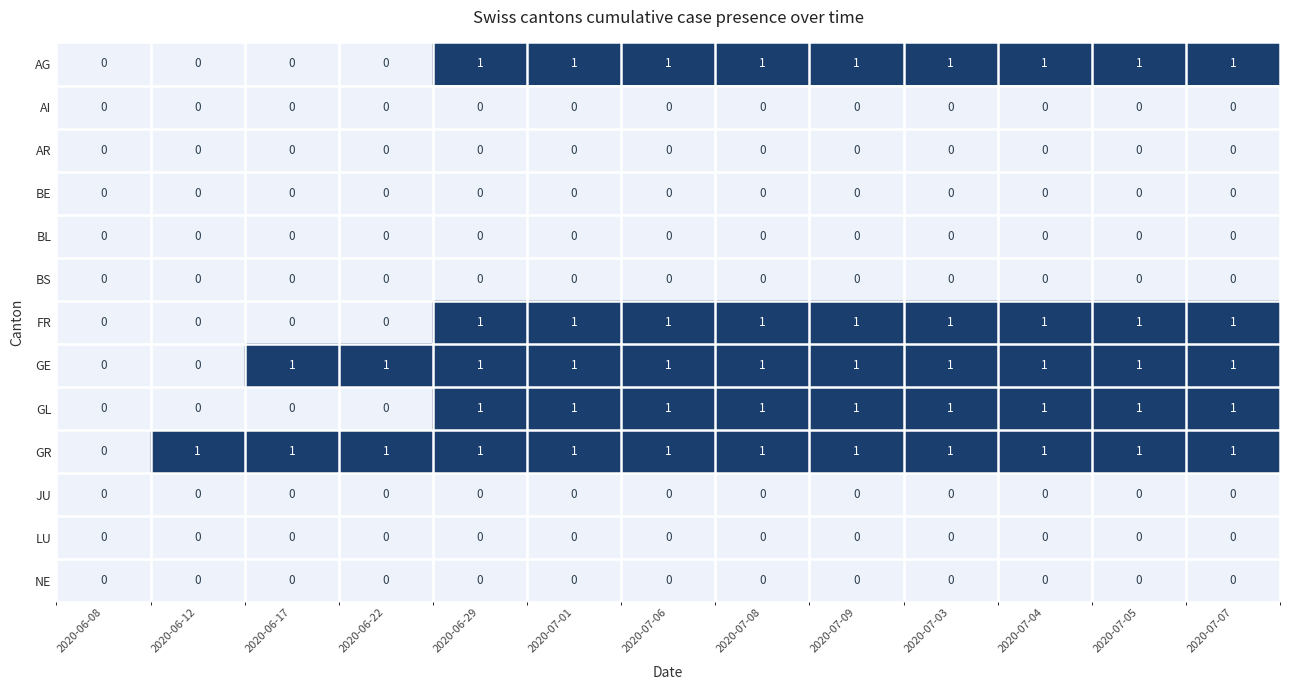

The AR series shows 0 at 2020-07-04. True or false?

True